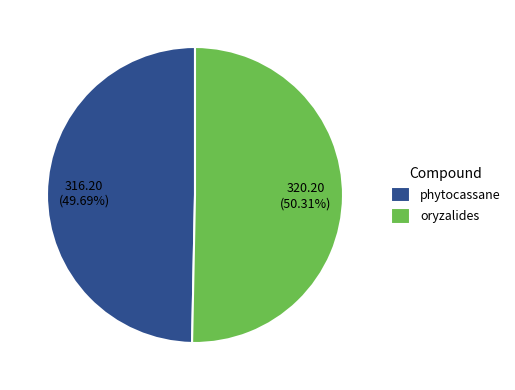

What percentage is the oryzalides slice, to the nearest percent?

50%